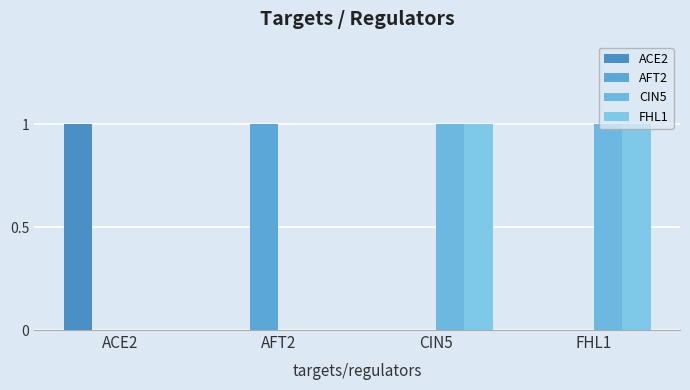

Does the chart contain stacked bars?

No